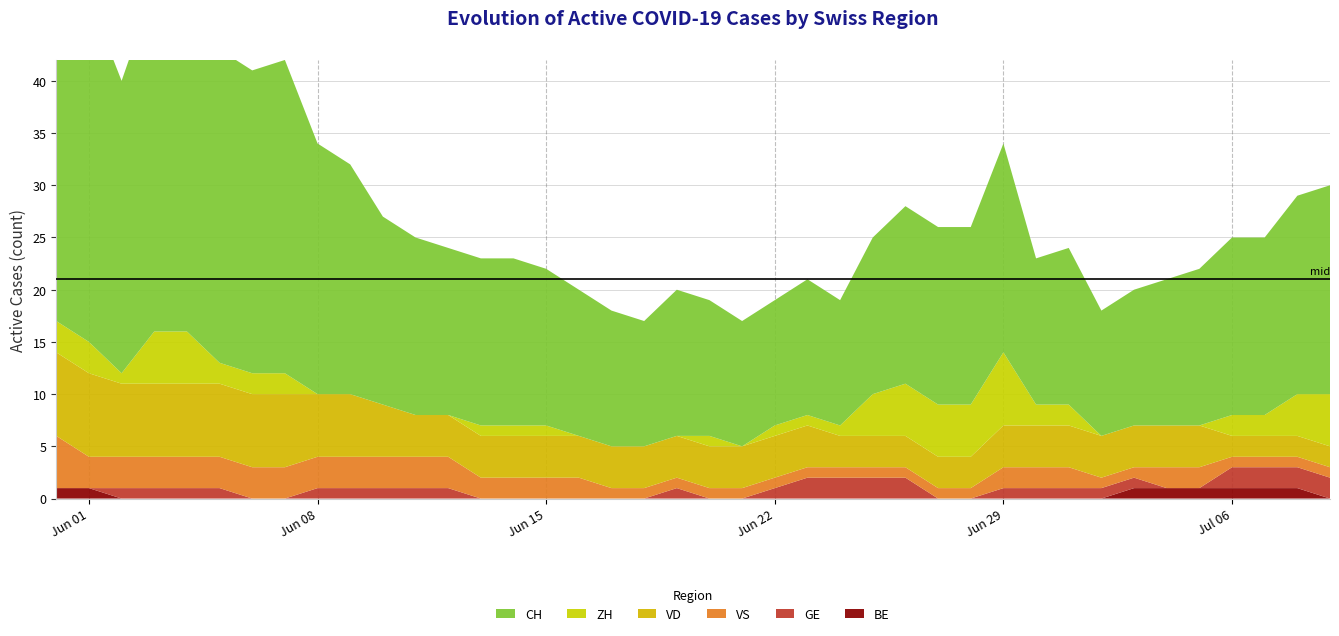

Reading left to right, transcribe all the data shown in this chart.

CH: 0=35	1=33	2=28	3=33	4=34	5=30	6=29	7=30	8=24	9=22	10=18	11=17	12=16	13=16	14=16	15=15	16=14	17=13	18=12	19=14	20=13	21=12	22=12	23=13	24=12	25=15	26=17	27=17	28=17	29=20	30=14	31=15	32=12	33=13	34=14	35=15	36=17	37=17	38=19	39=20
ZH: 0=3	1=3	2=1	3=5	4=5	5=2	6=2	7=2	8=0	9=0	10=0	11=0	12=0	13=1	14=1	15=1	16=0	17=0	18=0	19=0	20=1	21=0	22=1	23=1	24=1	25=4	26=5	27=5	28=5	29=7	30=2	31=2	32=0	33=0	34=0	35=0	36=2	37=2	38=4	39=5
VD: 0=8	1=8	2=7	3=7	4=7	5=7	6=7	7=7	8=6	9=6	10=5	11=4	12=4	13=4	14=4	15=4	16=4	17=4	18=4	19=4	20=4	21=4	22=4	23=4	24=3	25=3	26=3	27=3	28=3	29=4	30=4	31=4	32=4	33=4	34=4	35=4	36=2	37=2	38=2	39=2
GE: 0=0	1=0	2=1	3=1	4=1	5=1	6=0	7=0	8=1	9=1	10=1	11=1	12=1	13=0	14=0	15=0	16=0	17=0	18=0	19=1	20=0	21=0	22=1	23=2	24=2	25=2	26=2	27=0	28=0	29=1	30=1	31=1	32=1	33=1	34=0	35=0	36=2	37=2	38=2	39=2
BE: 0=1	1=1	2=0	3=0	4=0	5=0	6=0	7=0	8=0	9=0	10=0	11=0	12=0	13=0	14=0	15=0	16=0	17=0	18=0	19=0	20=0	21=0	22=0	23=0	24=0	25=0	26=0	27=0	28=0	29=0	30=0	31=0	32=0	33=1	34=1	35=1	36=1	37=1	38=1	39=0
VS: 0=5	1=3	2=3	3=3	4=3	5=3	6=3	7=3	8=3	9=3	10=3	11=3	12=3	13=2	14=2	15=2	16=2	17=1	18=1	19=1	20=1	21=1	22=1	23=1	24=1	25=1	26=1	27=1	28=1	29=2	30=2	31=2	32=1	33=1	34=2	35=2	36=1	37=1	38=1	39=1